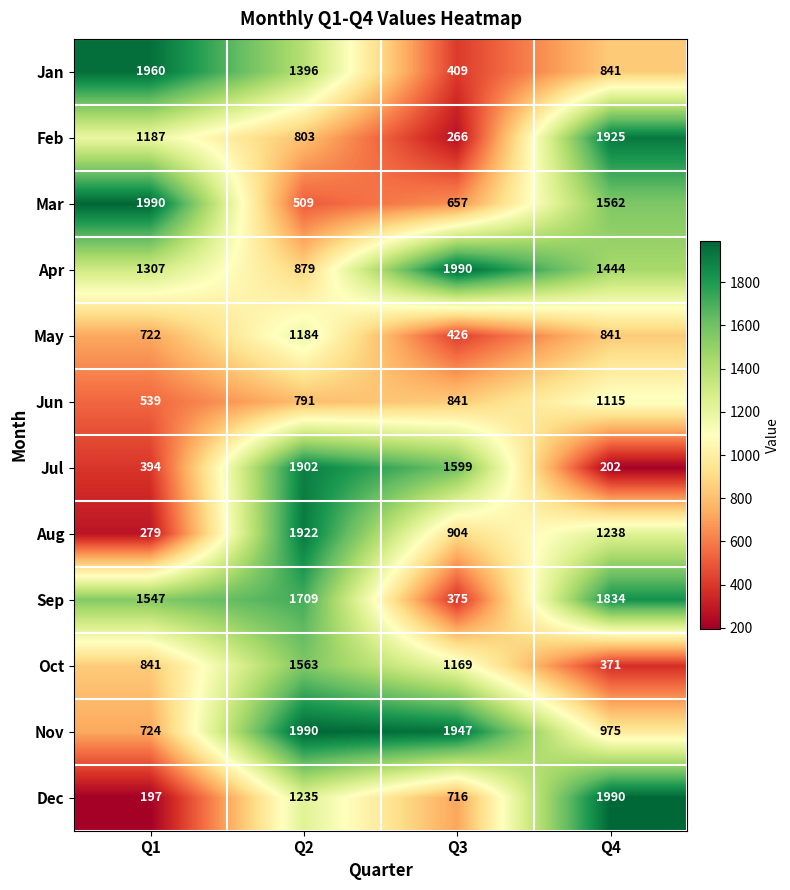

How many data points does each series have?

4